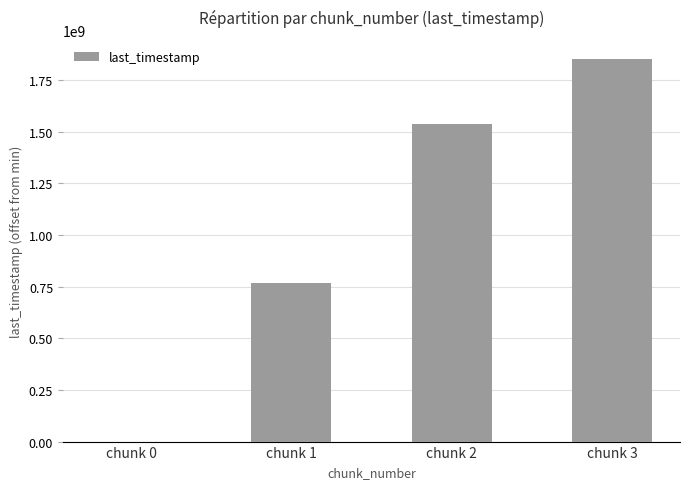

What is the sum of all values?

4155011728